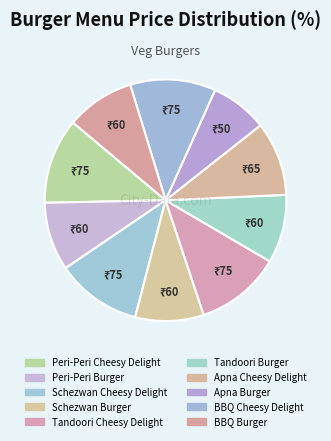

What is the total percentage of Tandoori Burger and Tandoori Cheesy Delight?

20.6%